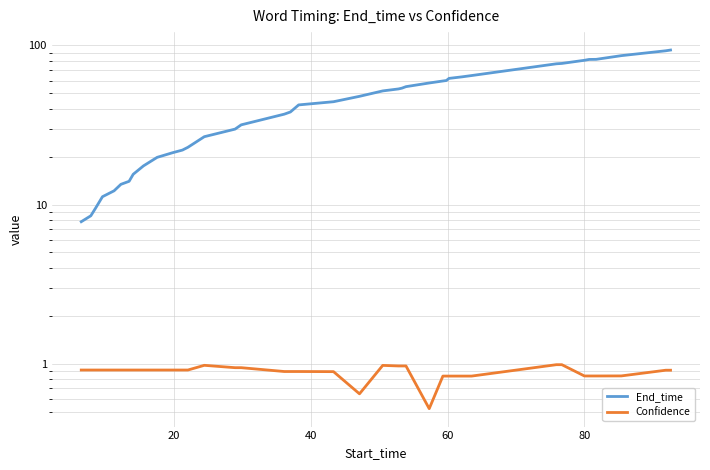

Which series has the largest range (max minus min)?

End_time